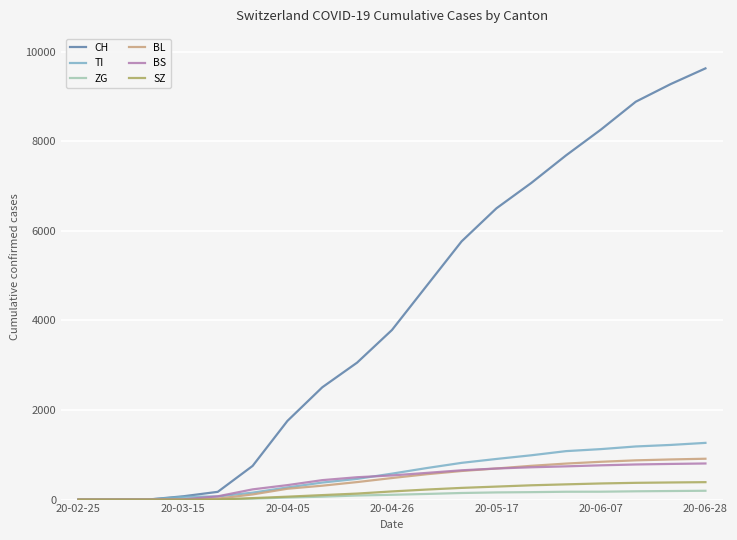

Which series has the widest spread of values?

CH